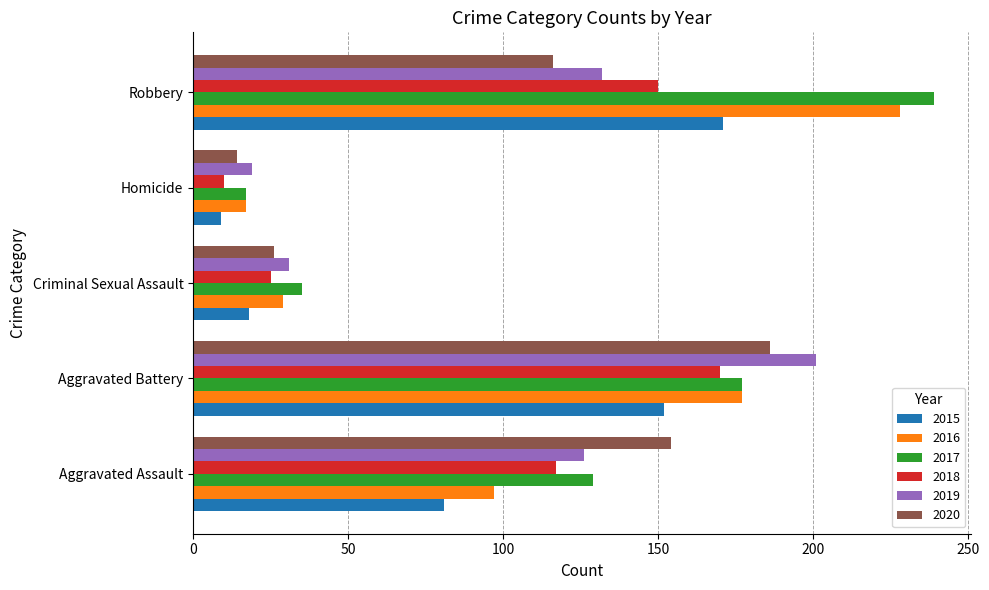

What is the total value across all series at Robbery?

1036